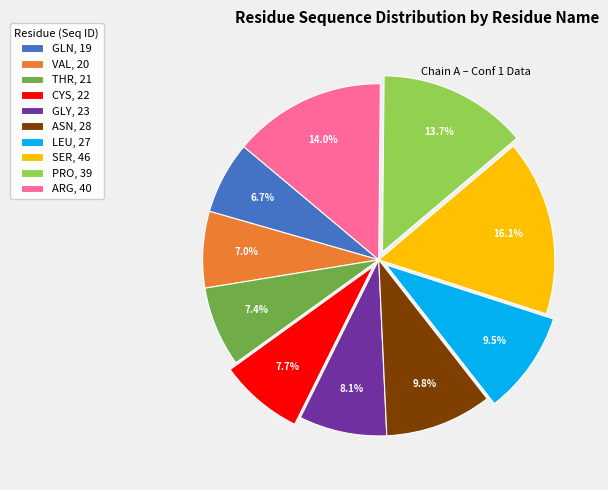

Do GLN and THR together represent more than half of the pie?

No